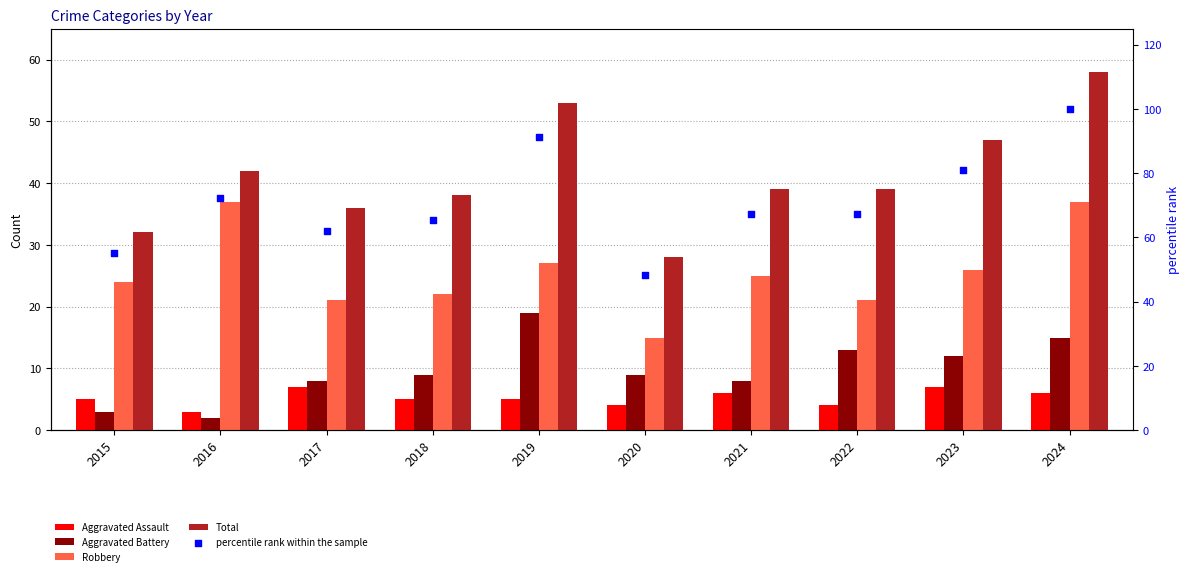

At how many categories does at least one series exceed 66?

6